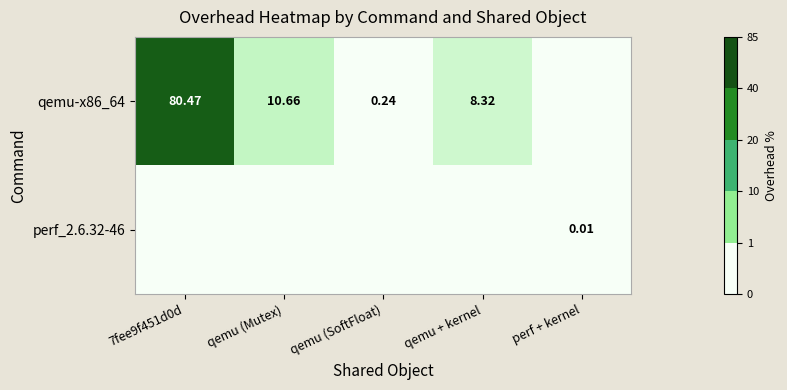

Between qemu (Mutex) and qemu (SoftFloat), which series saw the biggest shift?

qemu-x86_64